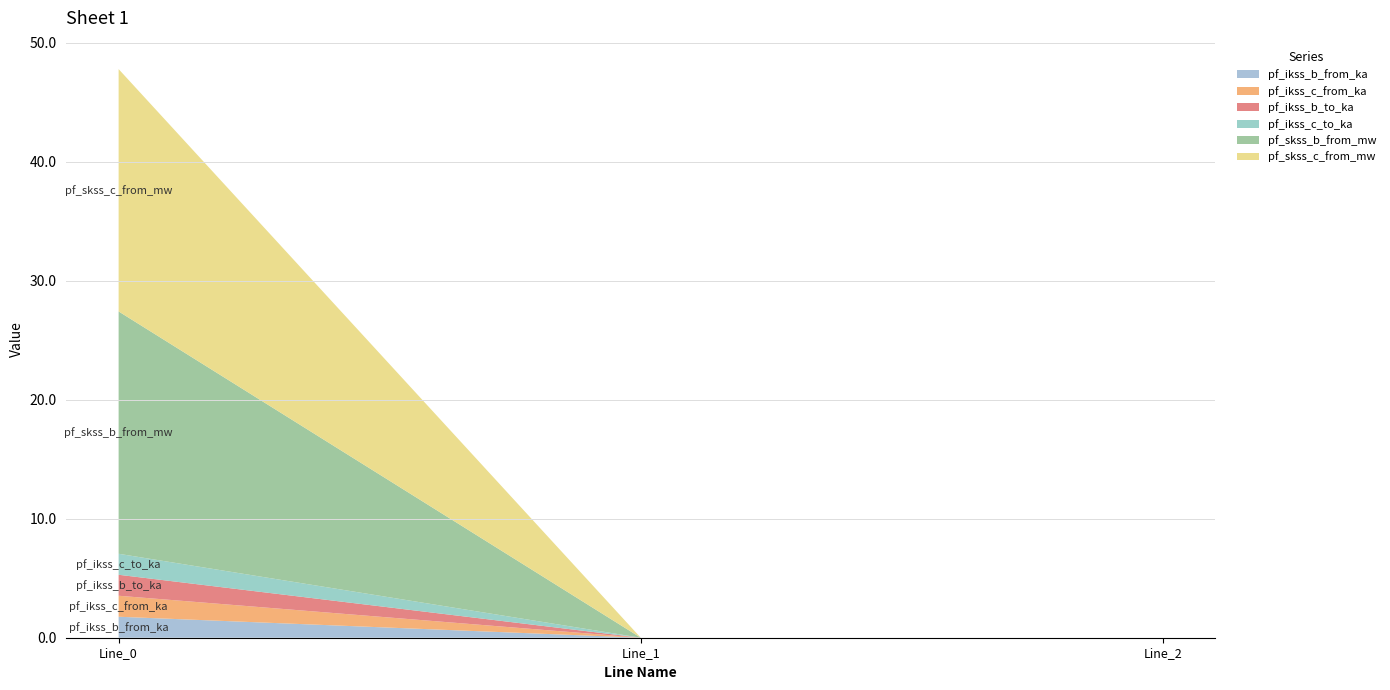

Reading right to left, transcribe all the data shown in this chart.

pf_ikss_b_from_ka: 0.0	0.0	1.8
pf_ikss_c_from_ka: 0.0	0.0	1.8
pf_ikss_b_to_ka: 0.0	0.0	1.8
pf_ikss_c_to_ka: 0.0	0.0	1.8
pf_skss_b_from_mw: 0.0	0.0	20.4
pf_skss_c_from_mw: 0.0	0.0	20.4